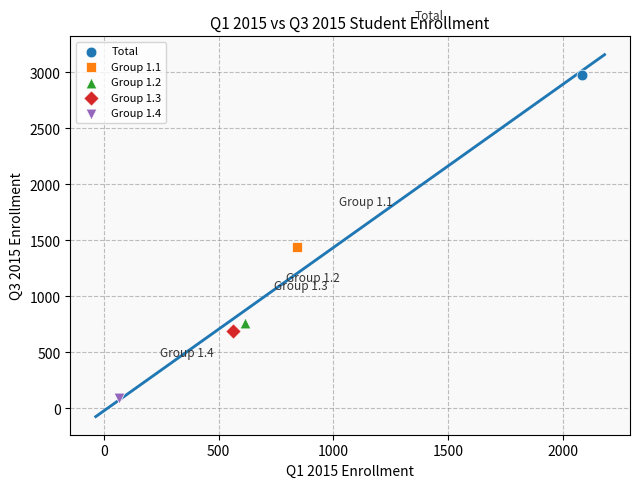

Which series contains the highest Y value?

Total